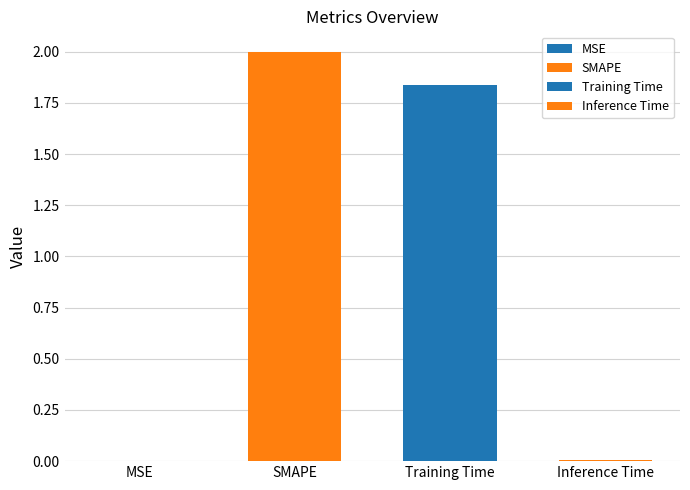

Does the chart contain any negative values?

No